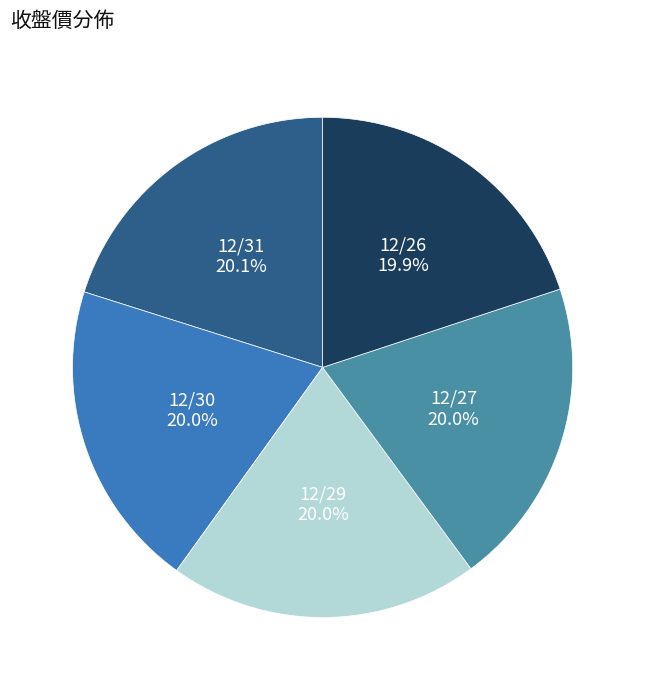

Does any single category account for the majority?

No